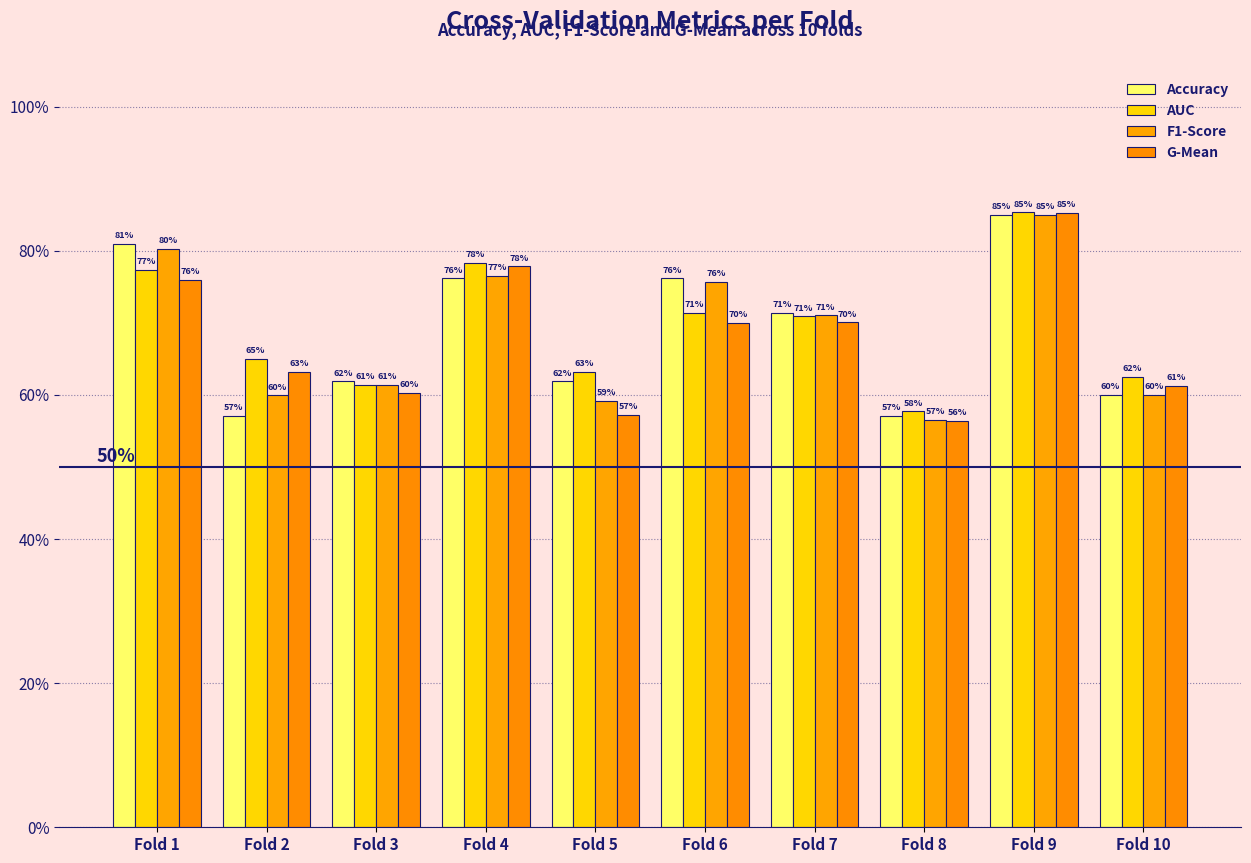

What is the value of the AUC bar at the 3rd from the left?

0.6